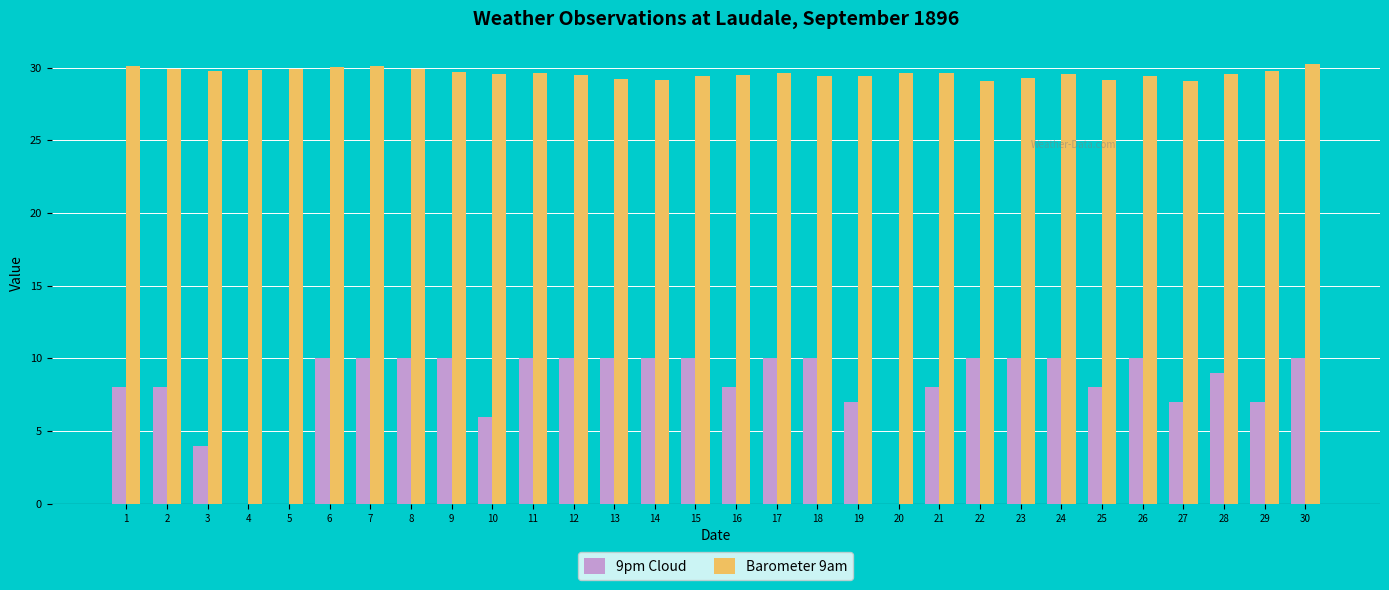

Which series has the largest total across all categories?

Barometer 9am